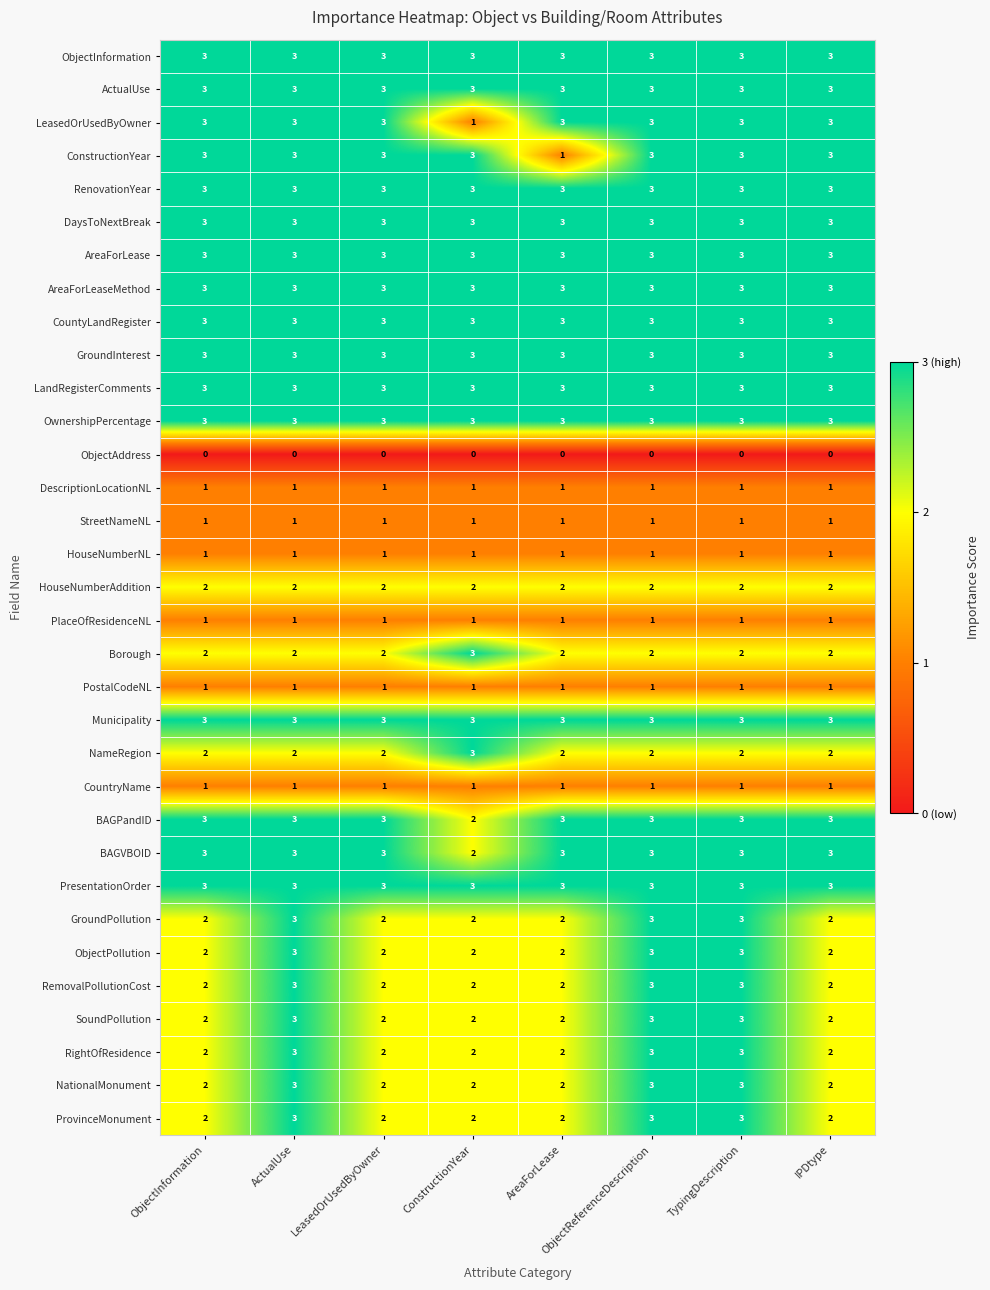

What is the difference between the highest and lowest values at ObjectInformation?

3